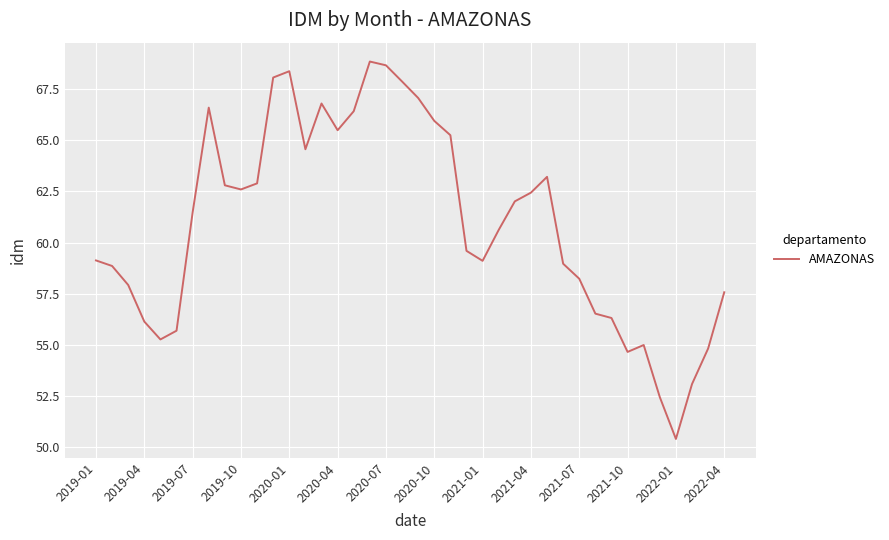

What is the difference between the maximum and second lowest values?

16.4